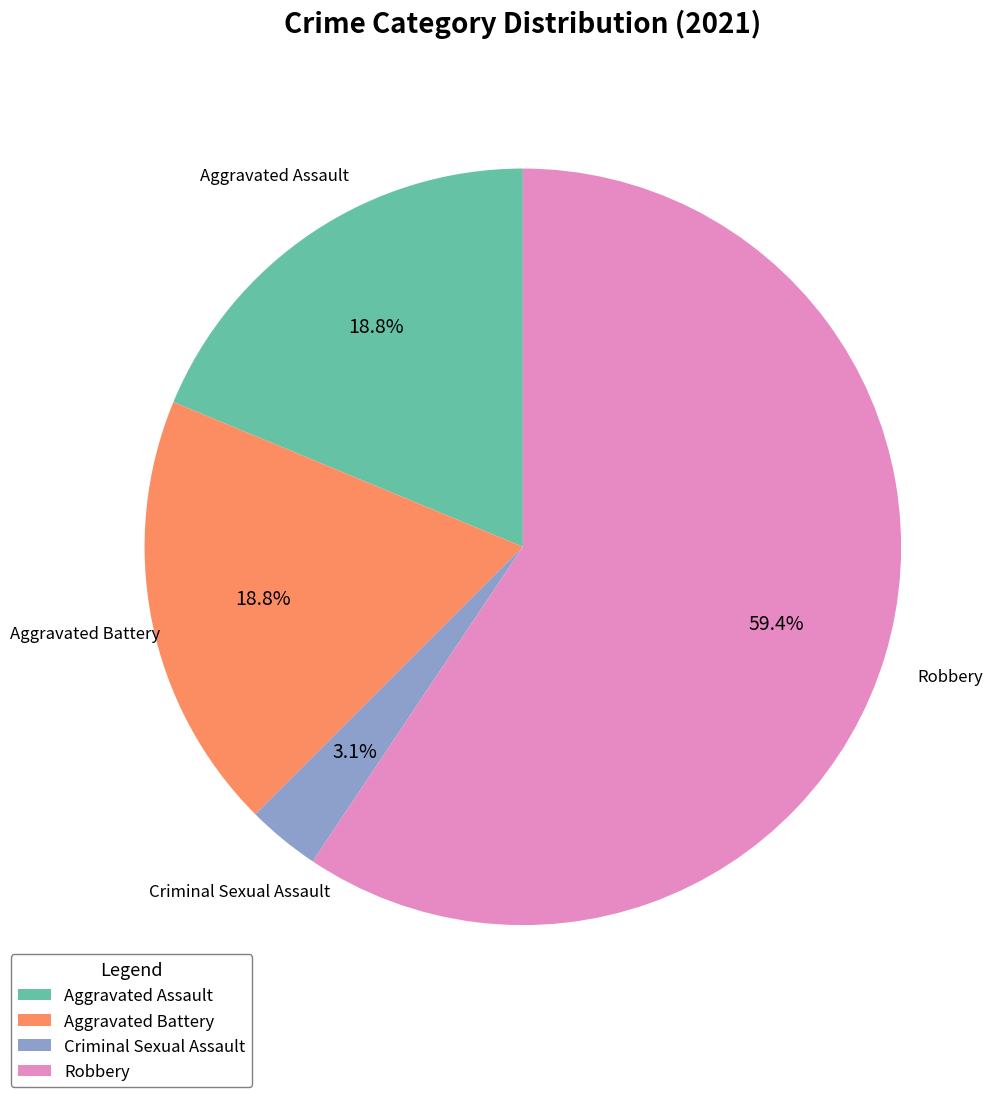

Which category has the smallest portion of the pie?

Criminal Sexual Assault